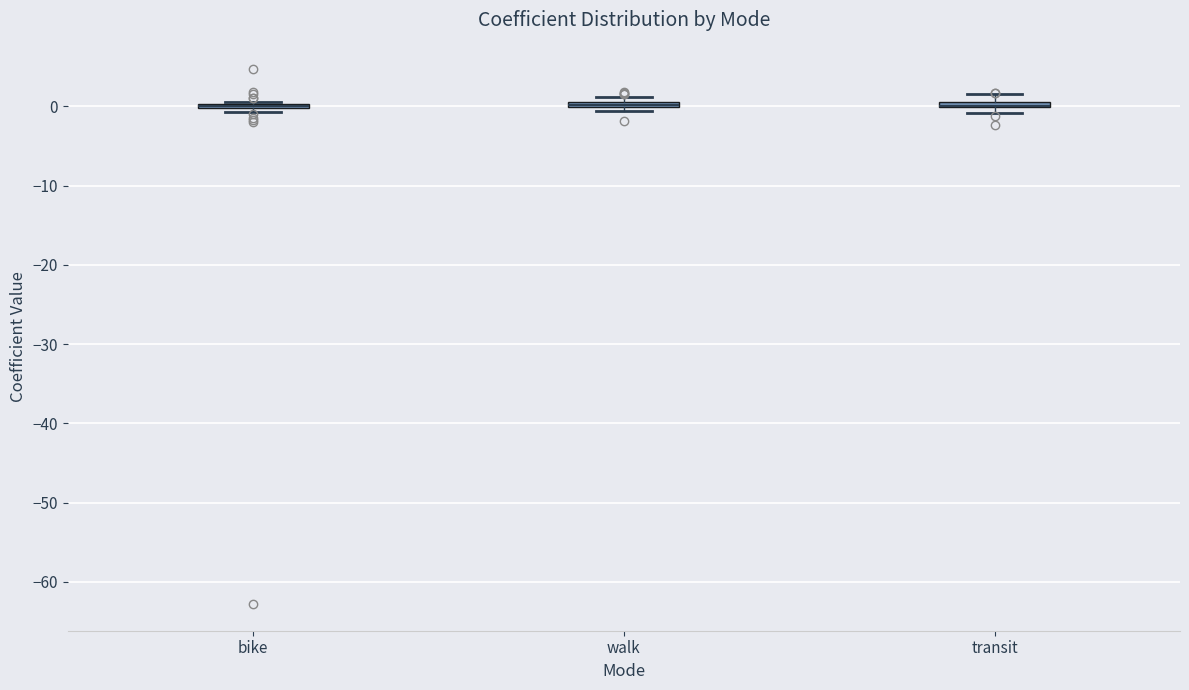

Where is the lower edge of the box for transit on the y-axis? The values are not printed on the chart, so give them approximately, as read against the axis.

0